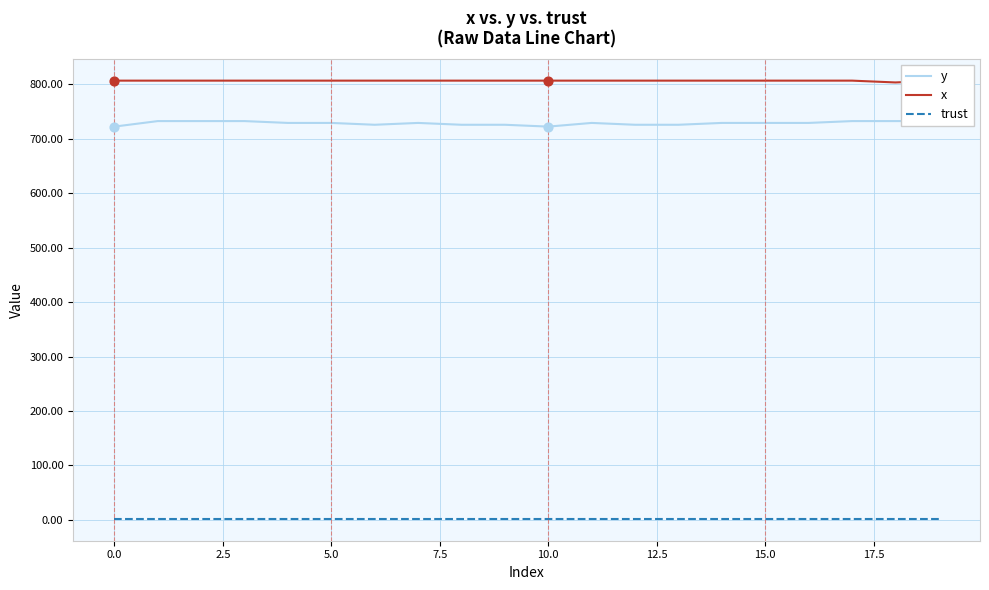

Is the value of trust at 17 greater than the value of x at 7.5?

No